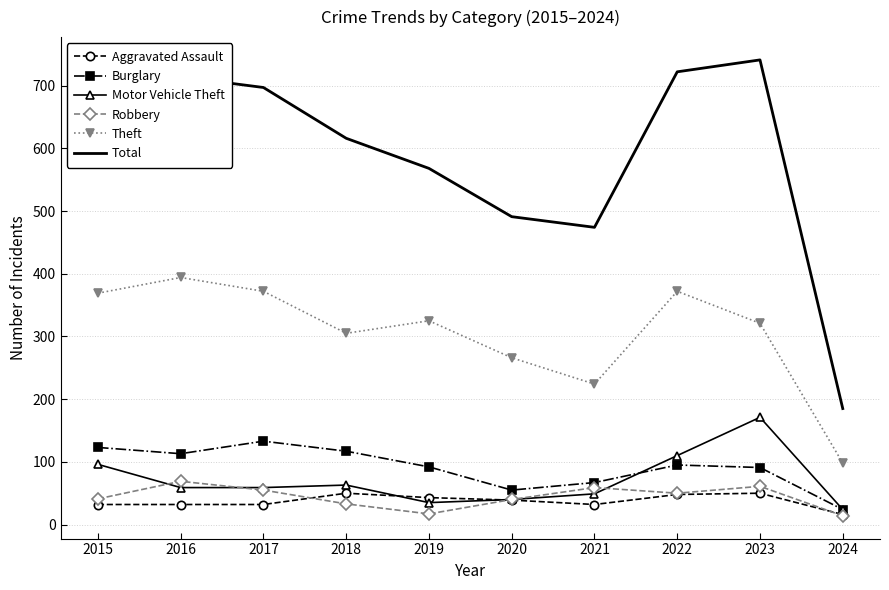

Rank the series by their maximum value, from lowest to highest.

Aggravated Assault, Robbery, Burglary, Motor Vehicle Theft, Theft, Total